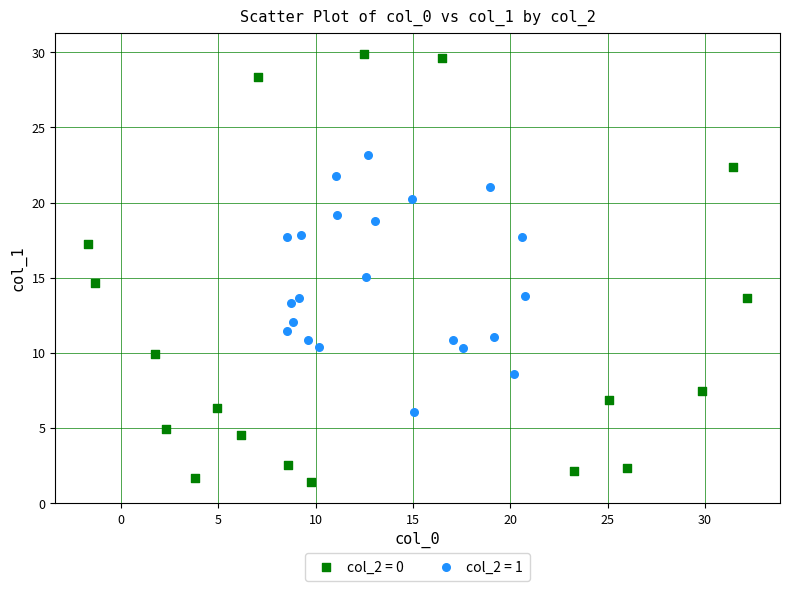

Which series has the largest Y range (max minus min)?

col_2 = 0